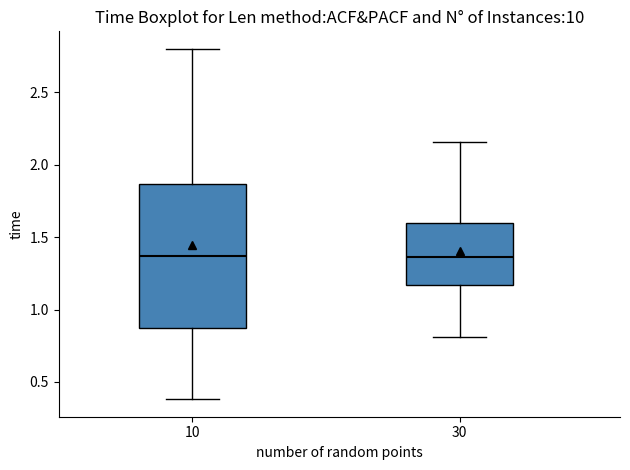

Where does the lower whisker of the box at x = 10 end on the y-axis? The values are not printed on the chart, so give them approximately, as read against the axis.

0.40